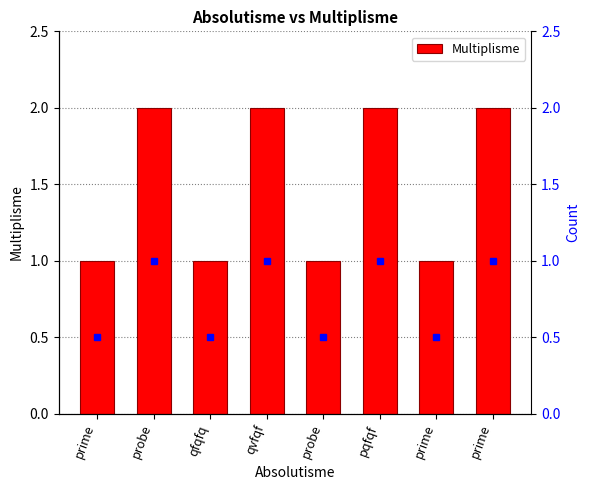

List the labels in order of value, smallest first.

prime, qfqfq, probe, prime, probe, qvfqf, pqfqf, prime